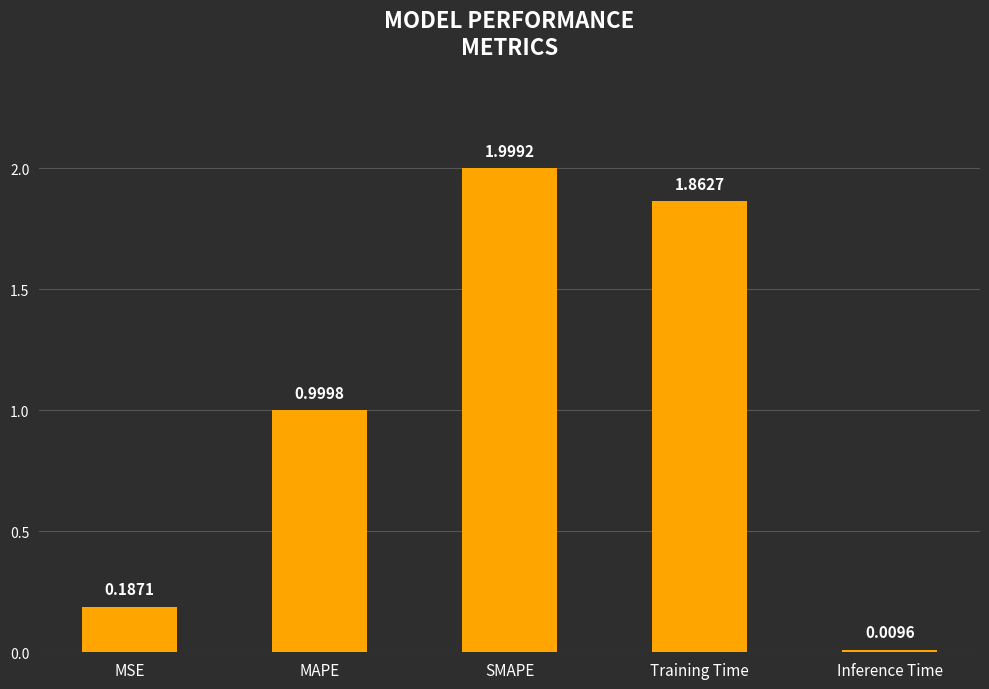

At which category does the chart reach its minimum across all series?

Inference Time